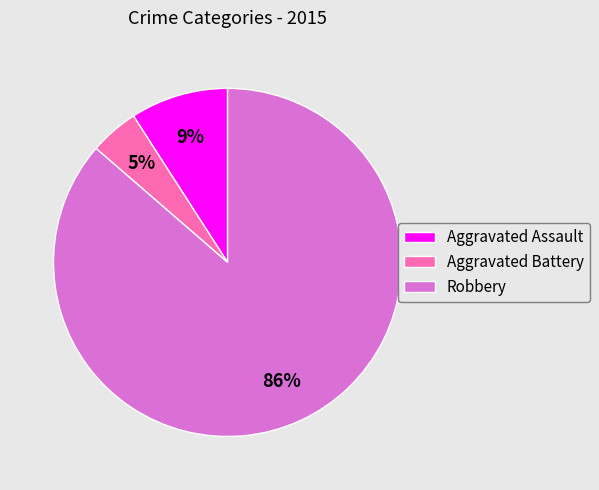

To the nearest percent, what is the average slice percentage?

33%